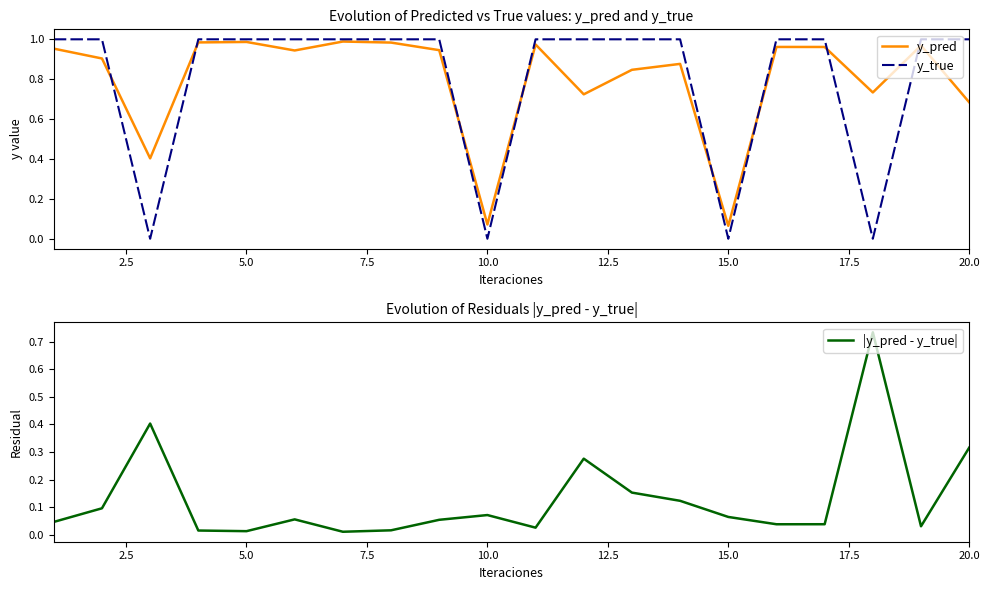

How many lines are shown in the chart?

3